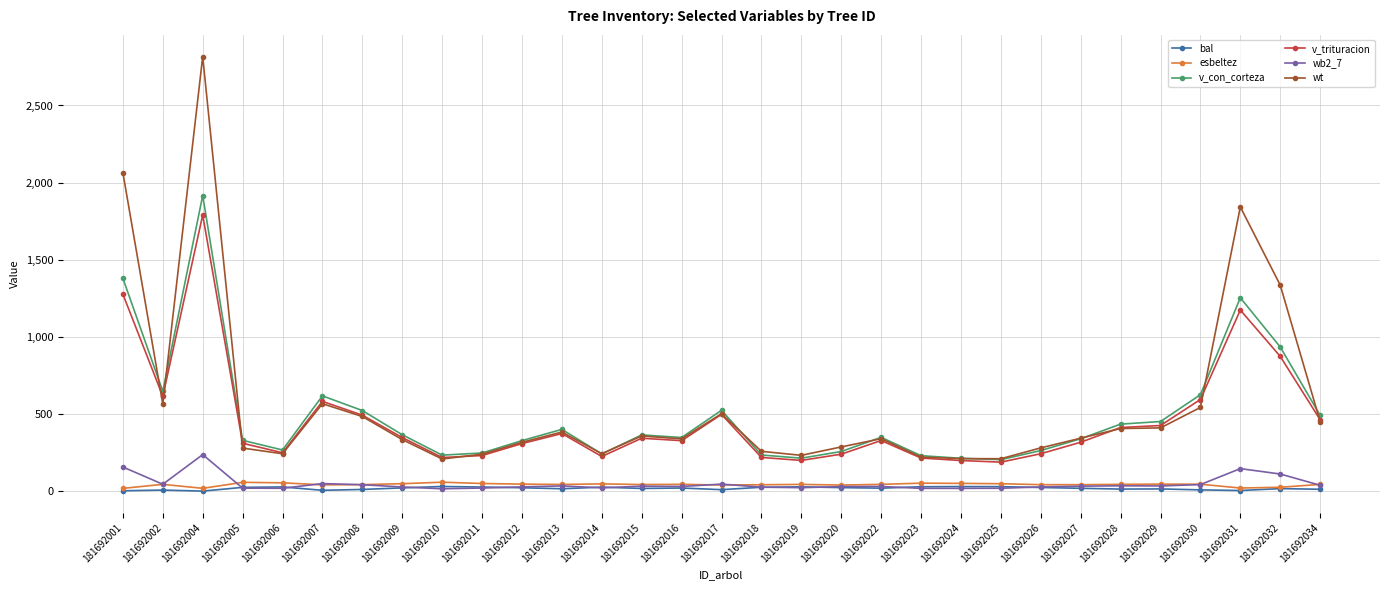

Is this an area chart (filled region under the line)?

No